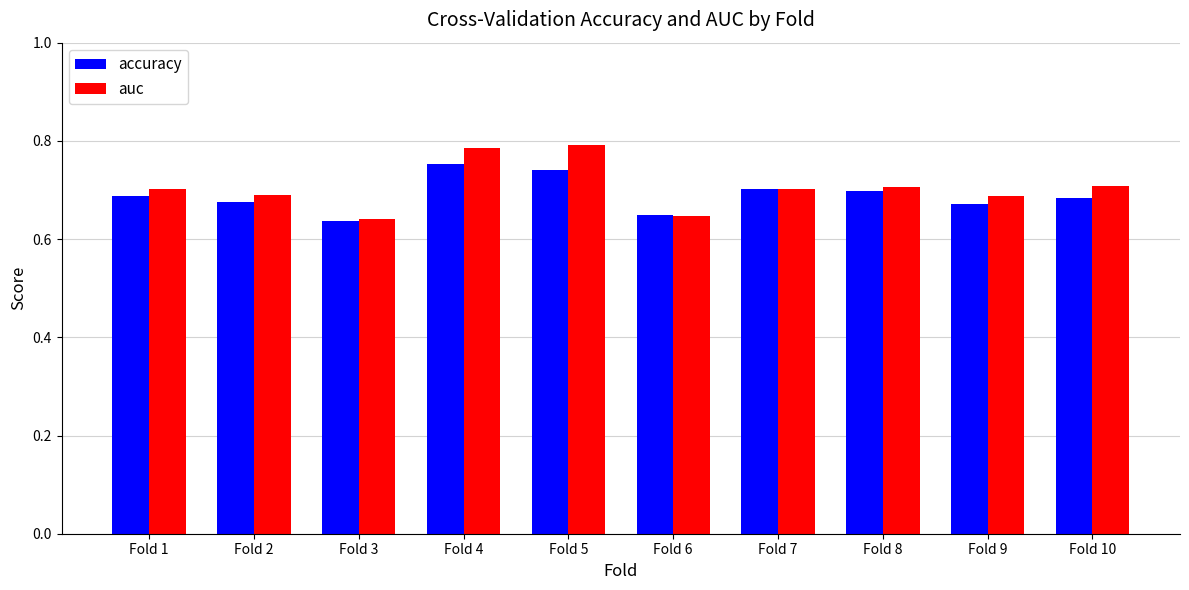

How many accuracy values are between 0 and 1?

10